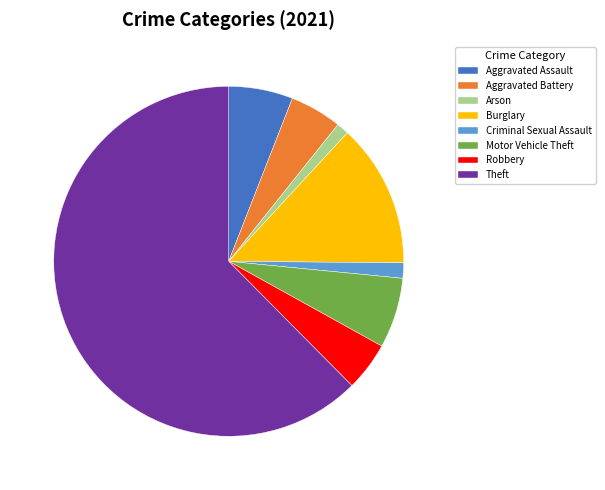

True or false: Aggravated Assault accounts for 6% of the total.

True